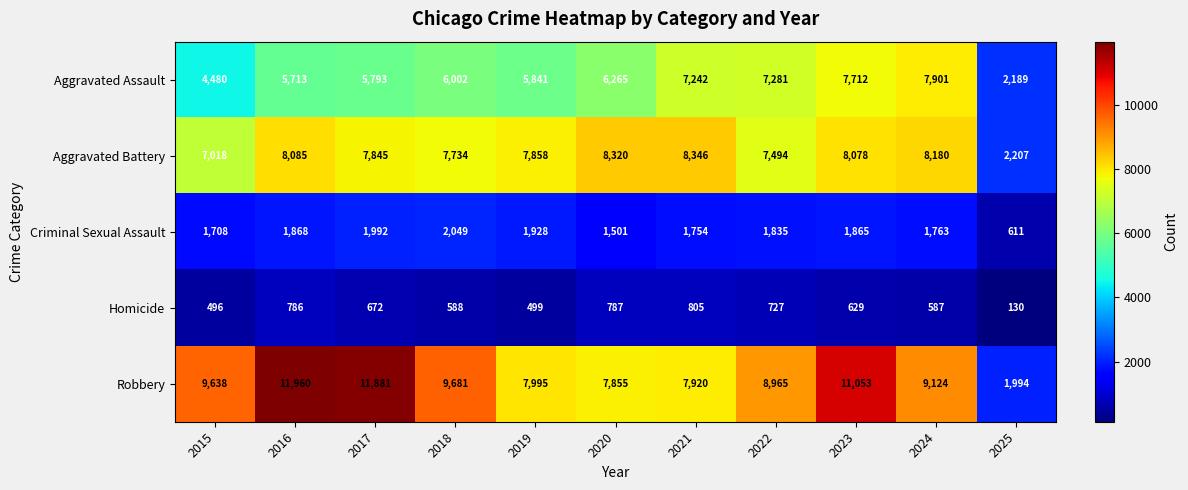

Rank the series by their maximum value, from lowest to highest.

Homicide, Criminal Sexual Assault, Aggravated Assault, Aggravated Battery, Robbery